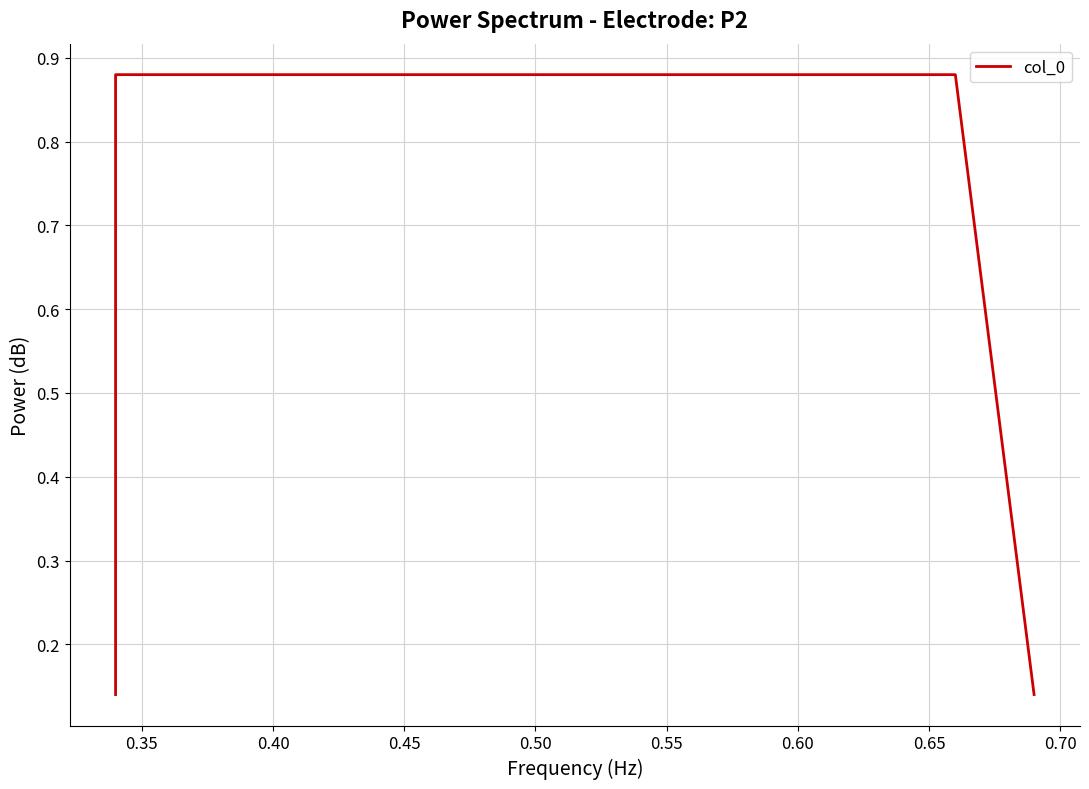

Reading left to right, transcribe all the data shown in this chart.

0.1	0.9	0.9	0.1